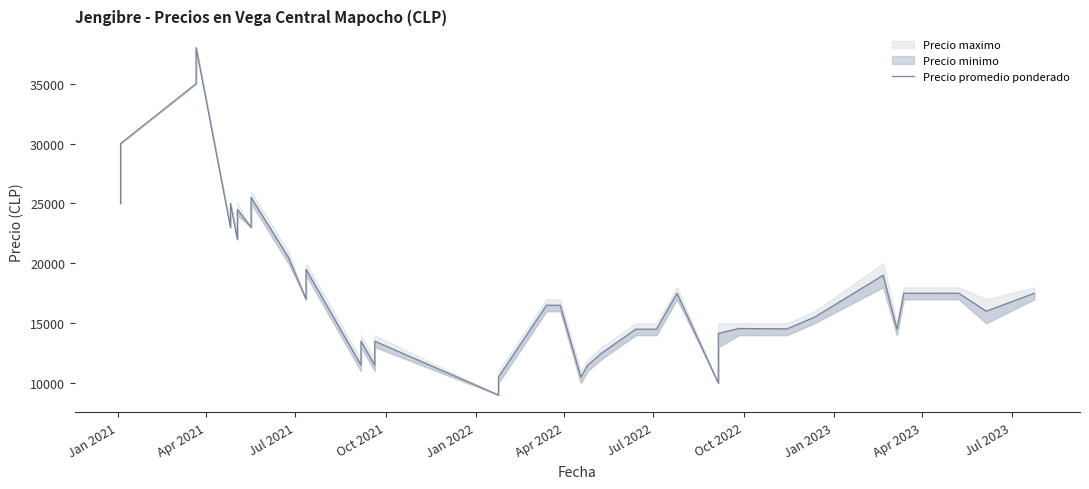

How many values exceed 16500?

18